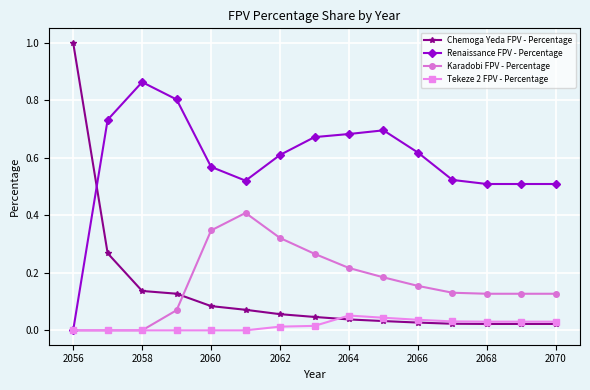

What is the greatest value displayed?

1.0